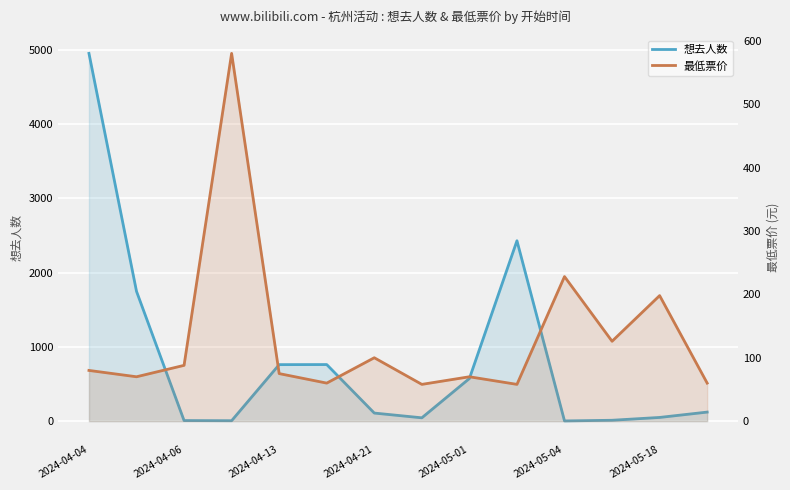

Rank the series by their average value, from lowest to highest.

最低票价, 想去人数